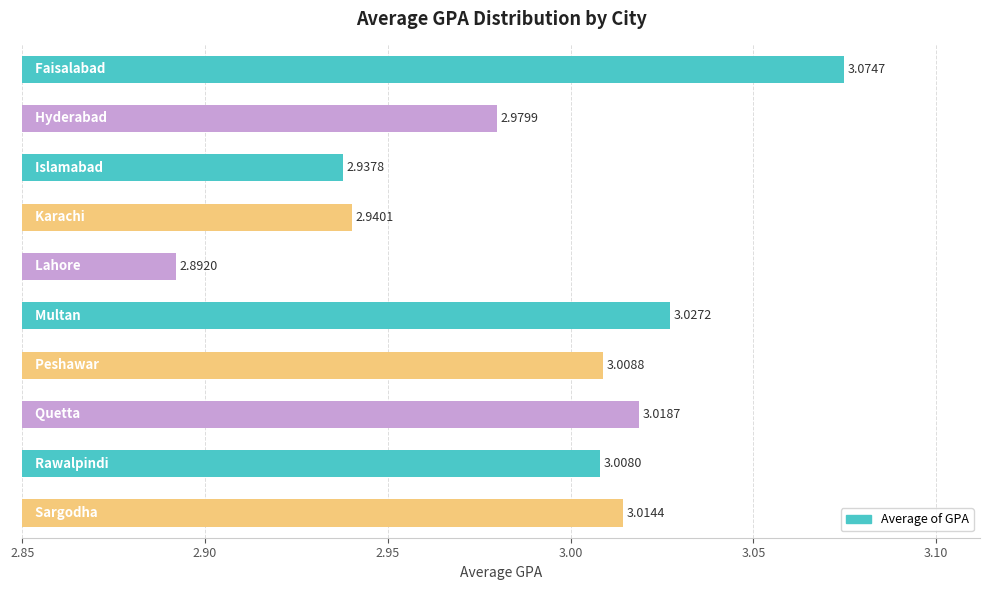

Count the number of categories in the chart.

10